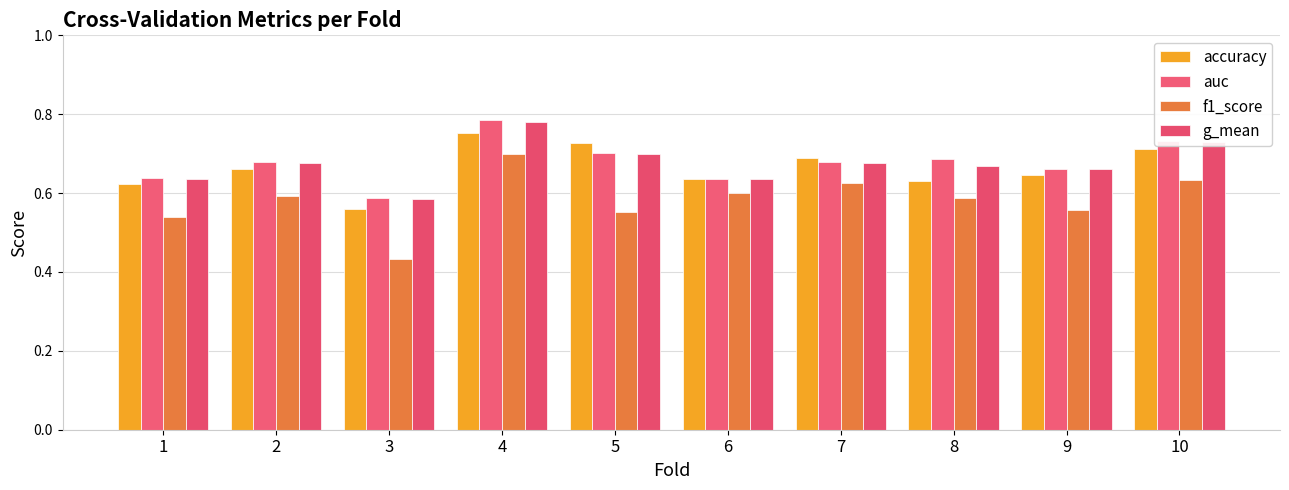

What are all the series names shown in the legend?

accuracy, auc, f1_score, g_mean